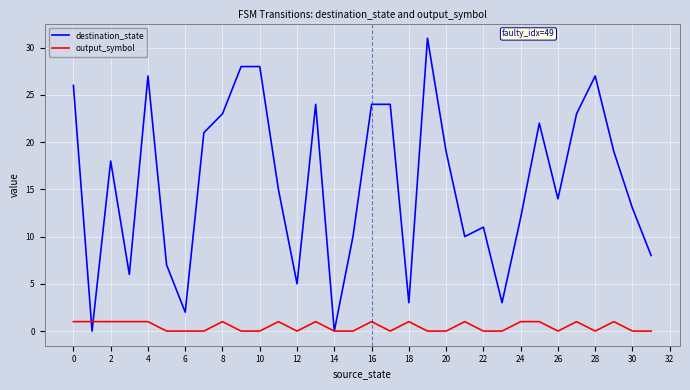

What is the maximum value for destination_state?

31